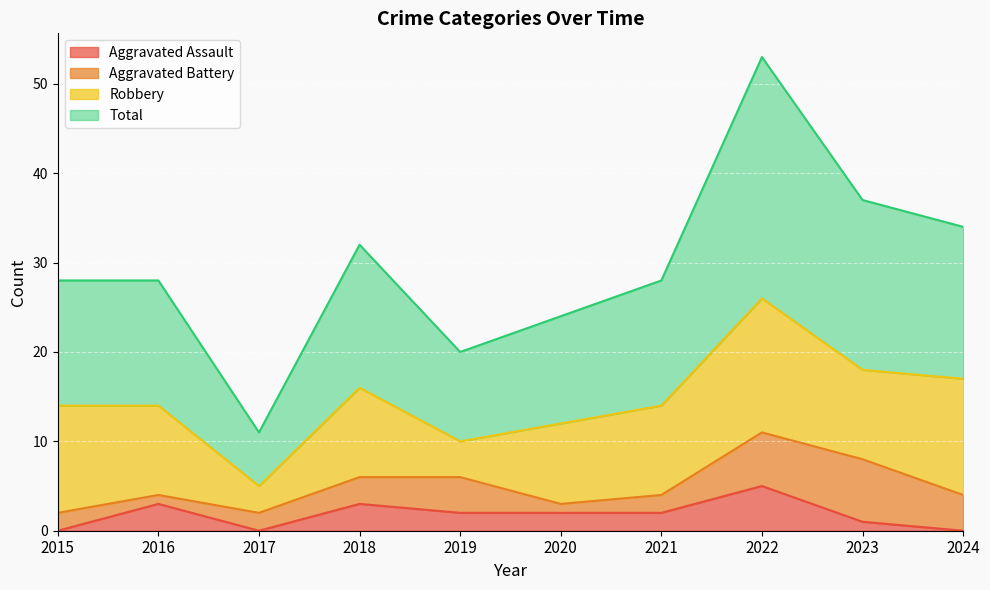

What is the total value across all series at 2015?

28